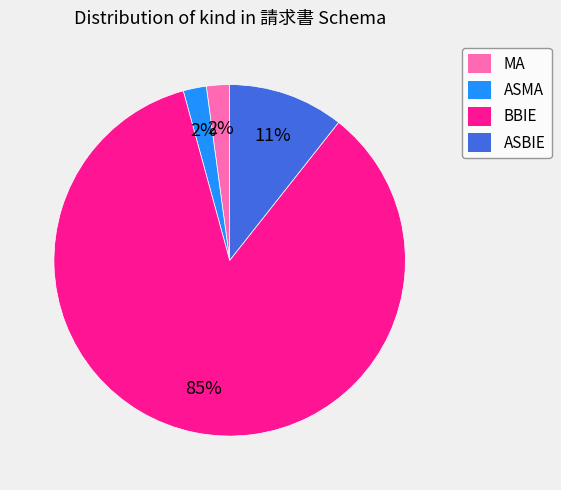

How many slices are in this pie chart?

4